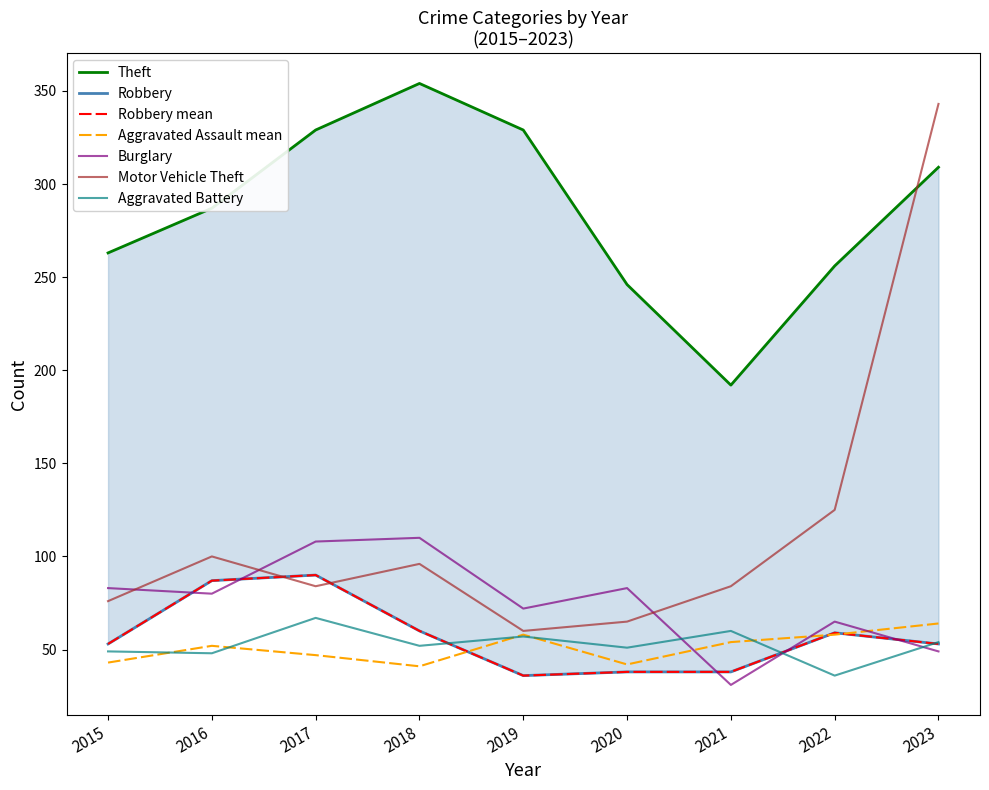

Reading left to right, transcribe all the data shown in this chart.

Theft: 263	287	329	354	329	246	192	256	309
Burglary: 83	80	108	110	72	83	31	65	49
Motor Vehicle Theft: 76	100	84	96	60	65	84	125	343
Robbery: 53	87	90	60	36	38	38	59	53
Aggravated Assault: 43	52	47	41	58	42	54	58	64
Aggravated Battery: 49	48	67	52	57	51	60	36	54